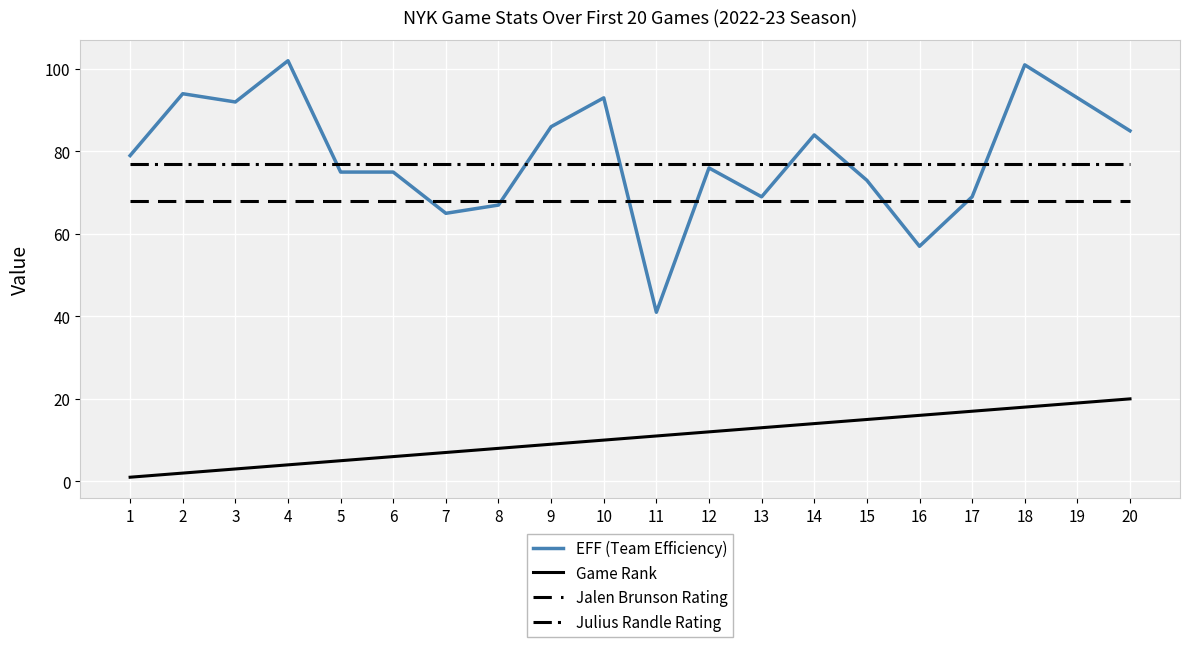

Is it true that EFF (Team Efficiency) equals 137 at 20?

False